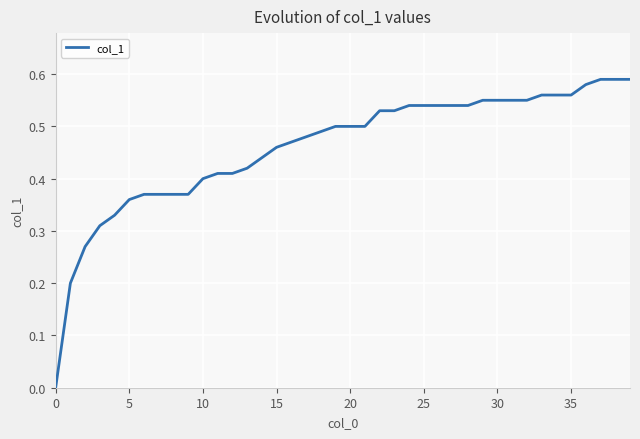

Does the chart have visible grid lines?

Yes